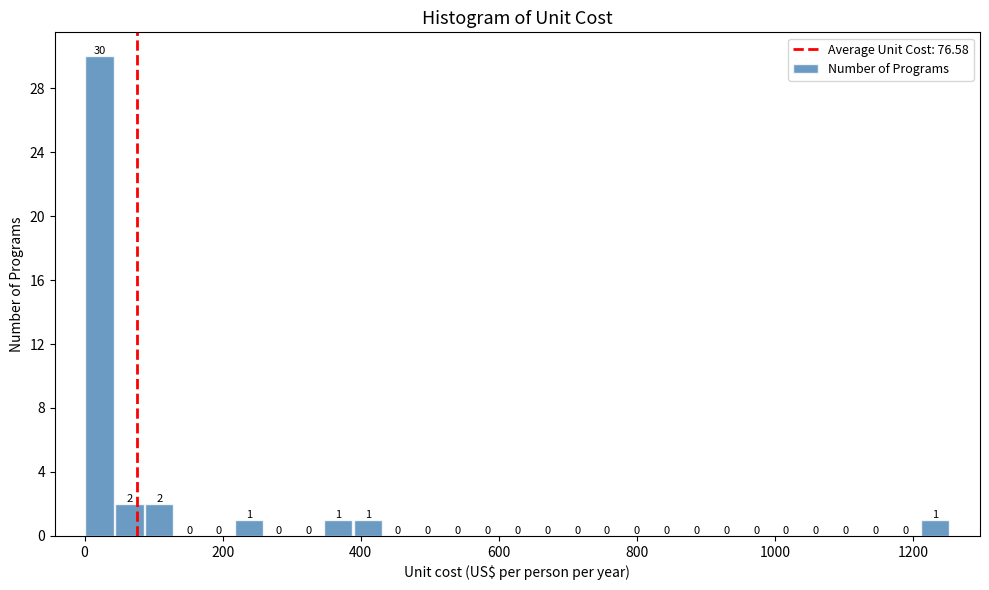

Read against the x-axis, roughly where is the centre of the tallest bar?

20